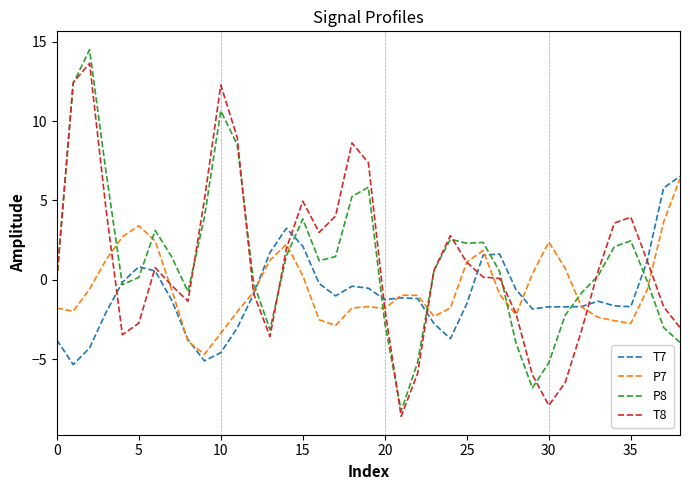

Does the chart have visible grid lines?

No